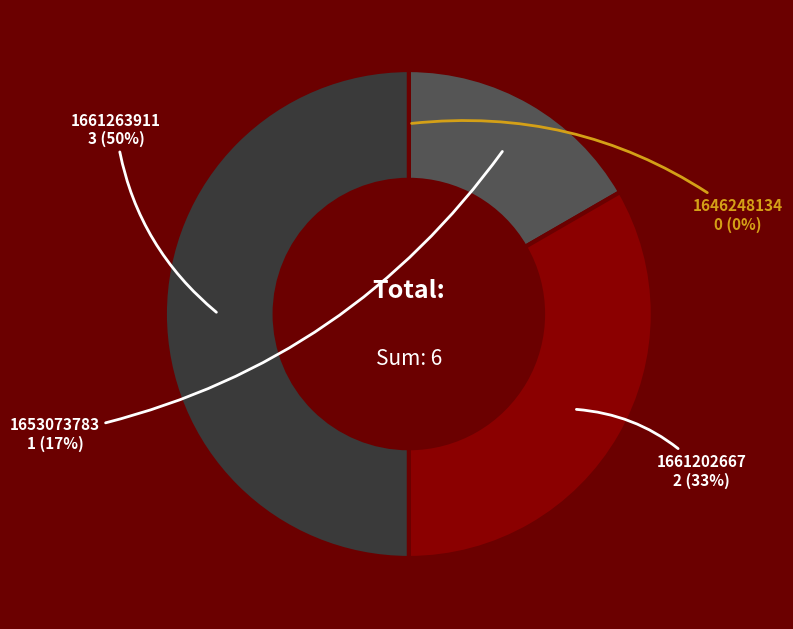

To the nearest percent, what is the average slice percentage?

25%